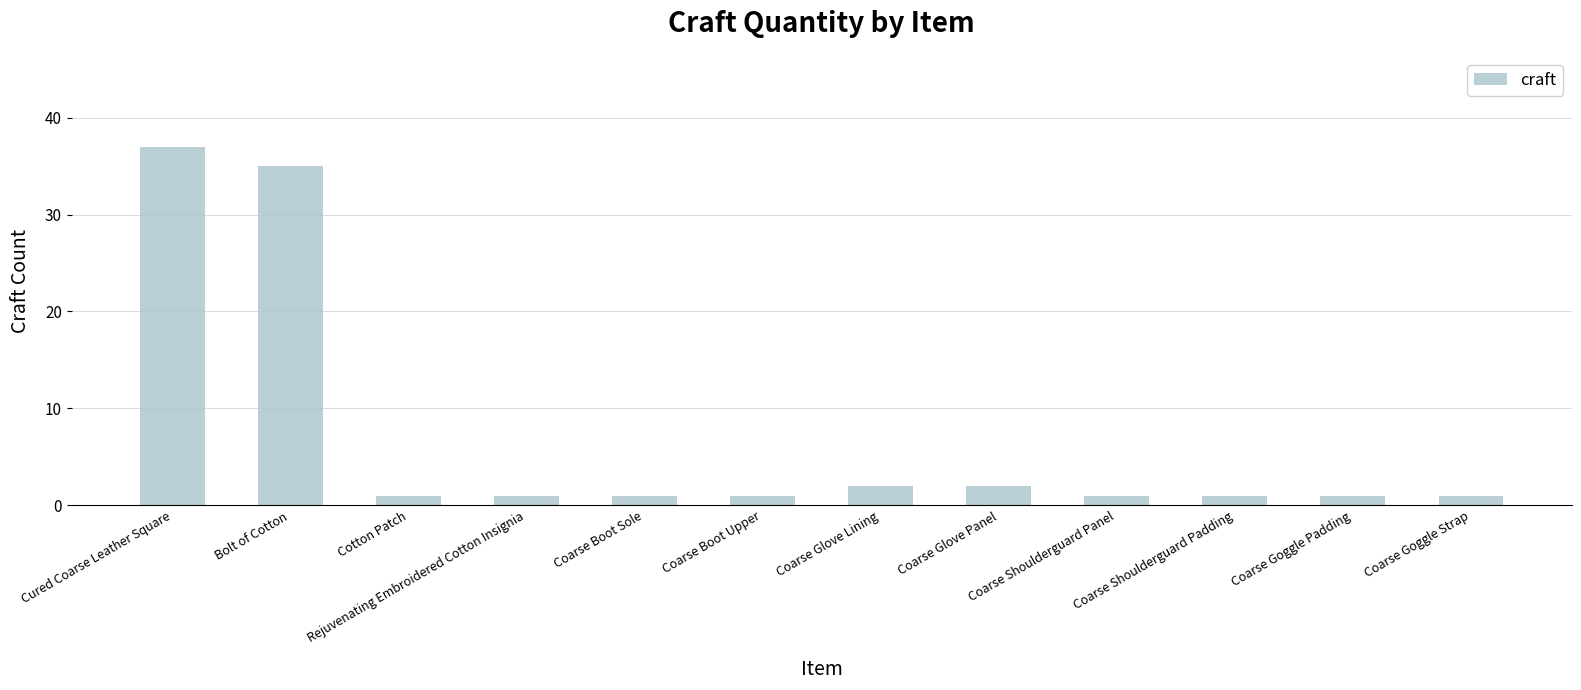

What is the greatest value displayed?

37